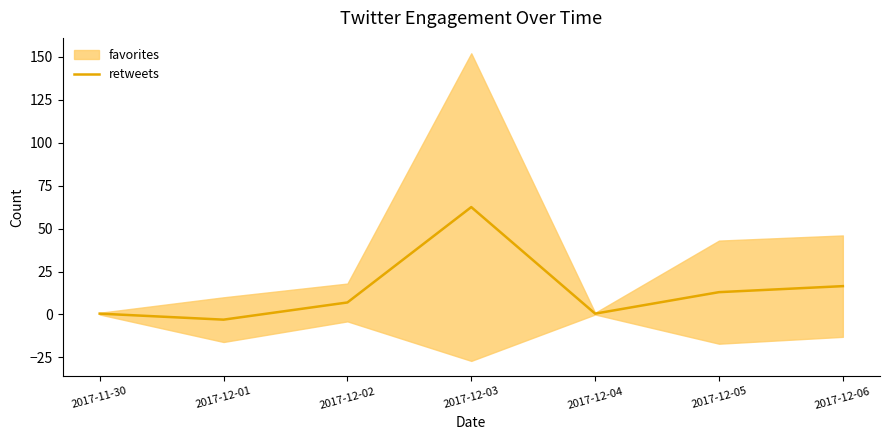

Does the chart display data point markers on the line(s)?

No